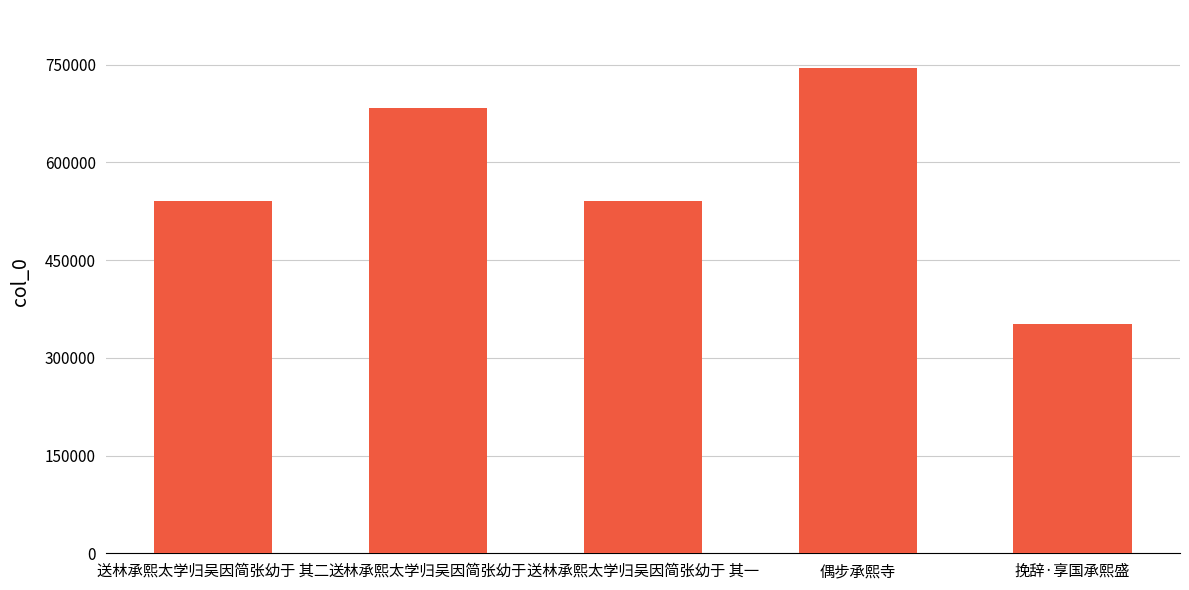

How many series are shown in this chart?

1